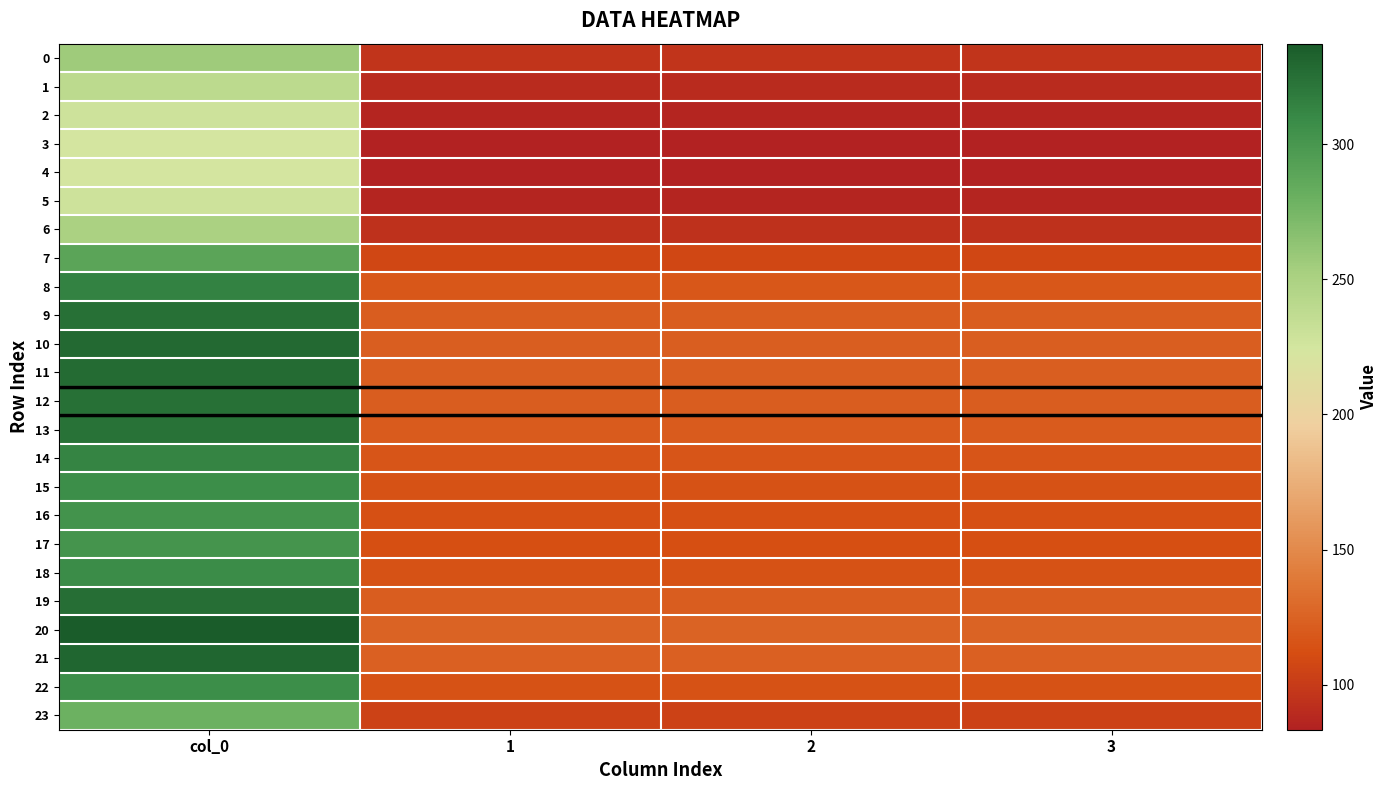

Reading left to right, extract all data points from this chart.

0: col_0=256.5	1=95.8	2=95.8	3=95.8
1: col_0=239.7	1=89.5	2=89.5	3=89.5
2: col_0=228.7	1=85.4	2=85.4	3=85.4
3: col_0=224.1	1=83.7	2=83.7	3=83.7
4: col_0=223.3	1=83.4	2=83.4	3=83.4
5: col_0=228.7	1=85.4	2=85.4	3=85.4
6: col_0=250.9	1=93.7	2=93.7	3=93.7
7: col_0=289.1	1=107.9	2=107.9	3=107.9
8: col_0=314.1	1=117.3	2=117.3	3=117.3
9: col_0=324.7	1=121.2	2=121.2	3=121.2
10: col_0=328.7	1=122.7	2=122.7	3=122.7
11: col_0=327.8	1=122.4	2=122.4	3=122.4
12: col_0=325.1	1=121.4	2=121.4	3=121.4
13: col_0=323.3	1=120.7	2=120.7	3=120.7
14: col_0=313.4	1=117.0	2=117.0	3=117.0
15: col_0=307.1	1=114.6	2=114.6	3=114.6
16: col_0=303.4	1=113.3	2=113.3	3=113.3
17: col_0=302.1	1=112.8	2=112.8	3=112.8
18: col_0=307.7	1=114.9	2=114.9	3=114.9
19: col_0=325.9	1=121.7	2=121.7	3=121.7
20: col_0=337.2	1=125.9	2=125.9	3=125.9
21: col_0=331.2	1=123.6	2=123.6	3=123.6
22: col_0=307.4	1=114.8	2=114.8	3=114.8
23: col_0=279.3	1=104.3	2=104.3	3=104.3